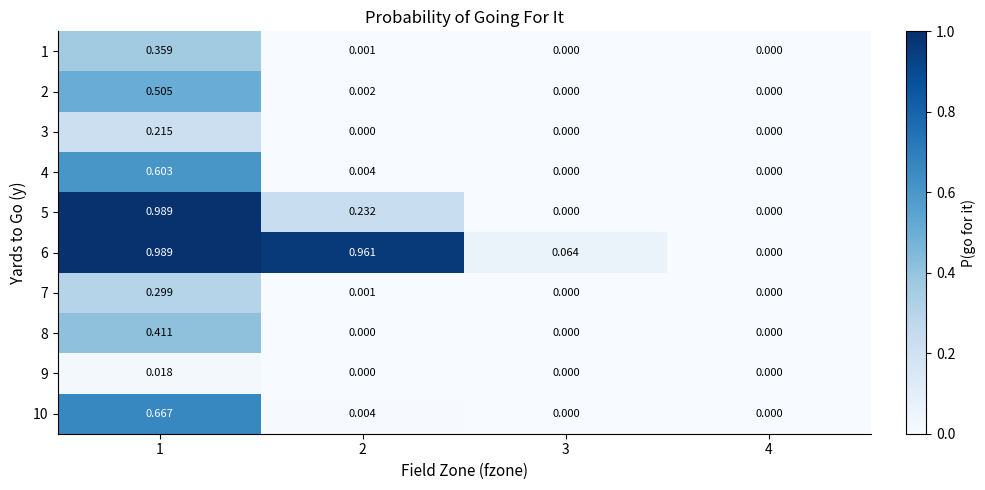

Is the value of 5 at 1 greater than the value of 8 at 1?

Yes